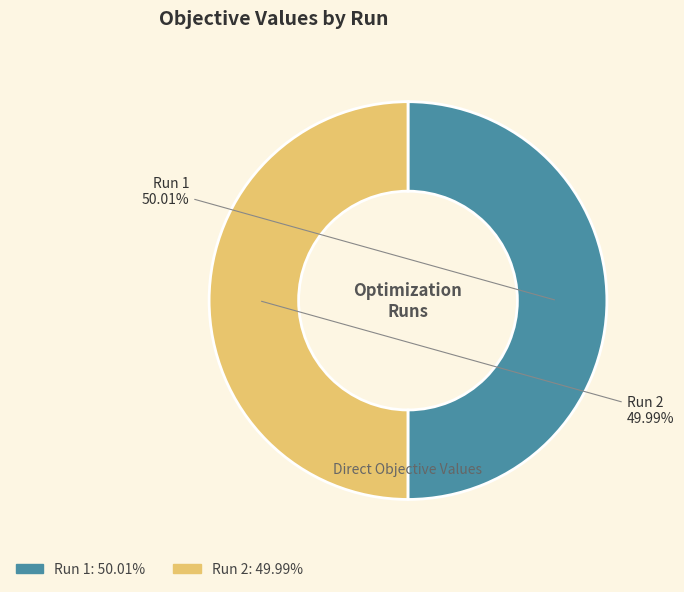

To the nearest percent, what is the average slice percentage?

50%